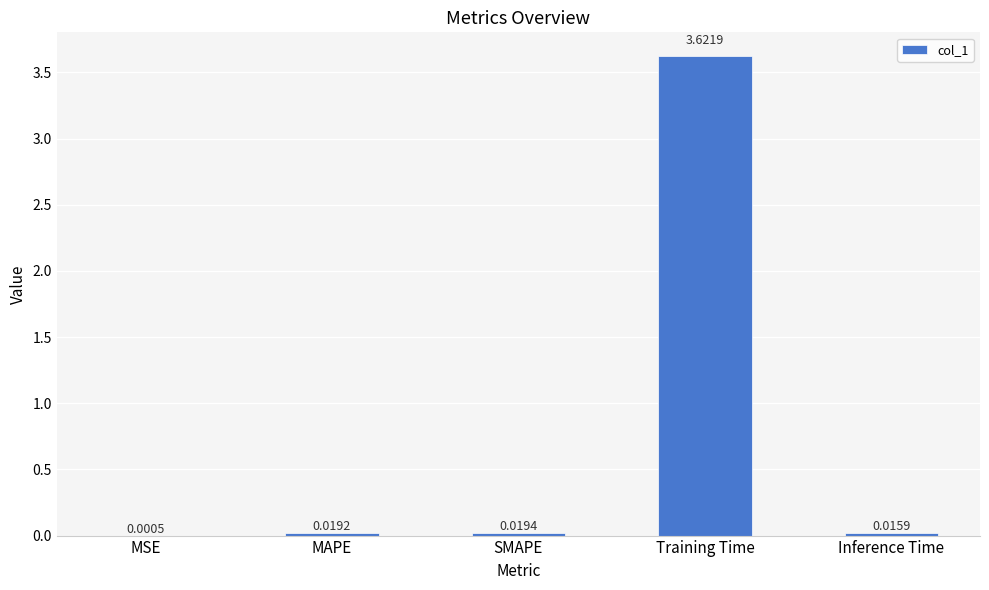

At which category does the chart reach its peak across all series?

Training Time